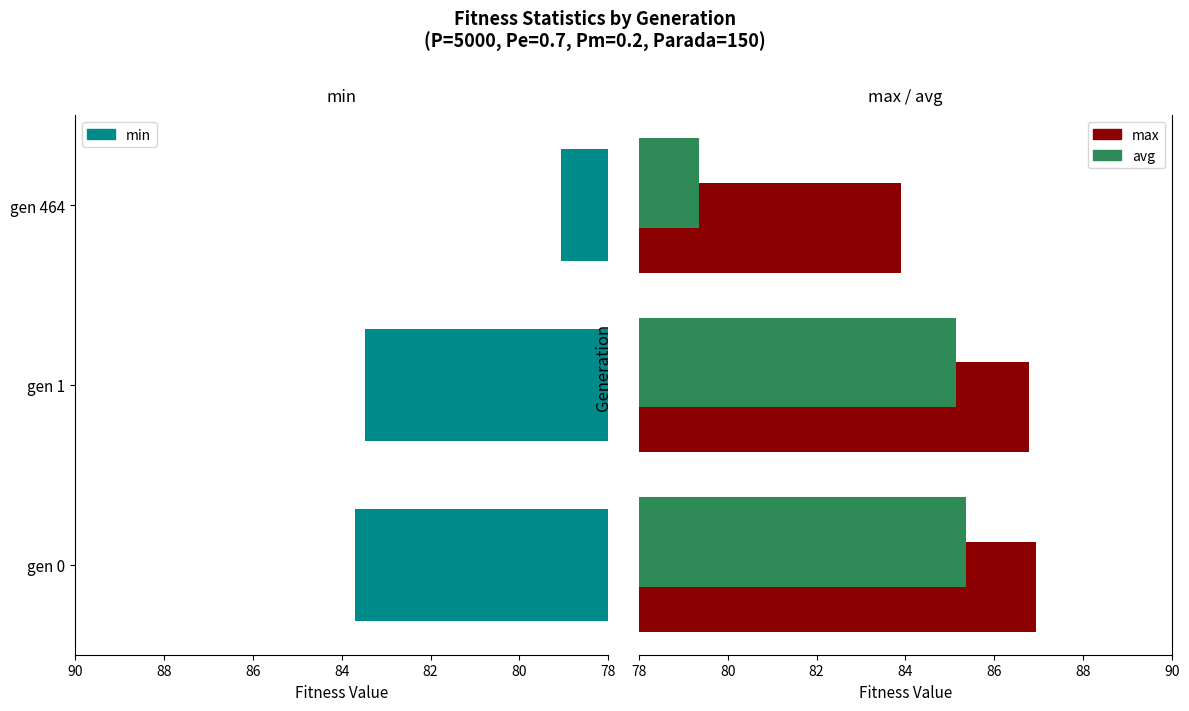

How many values in the min series exceed 83?

2